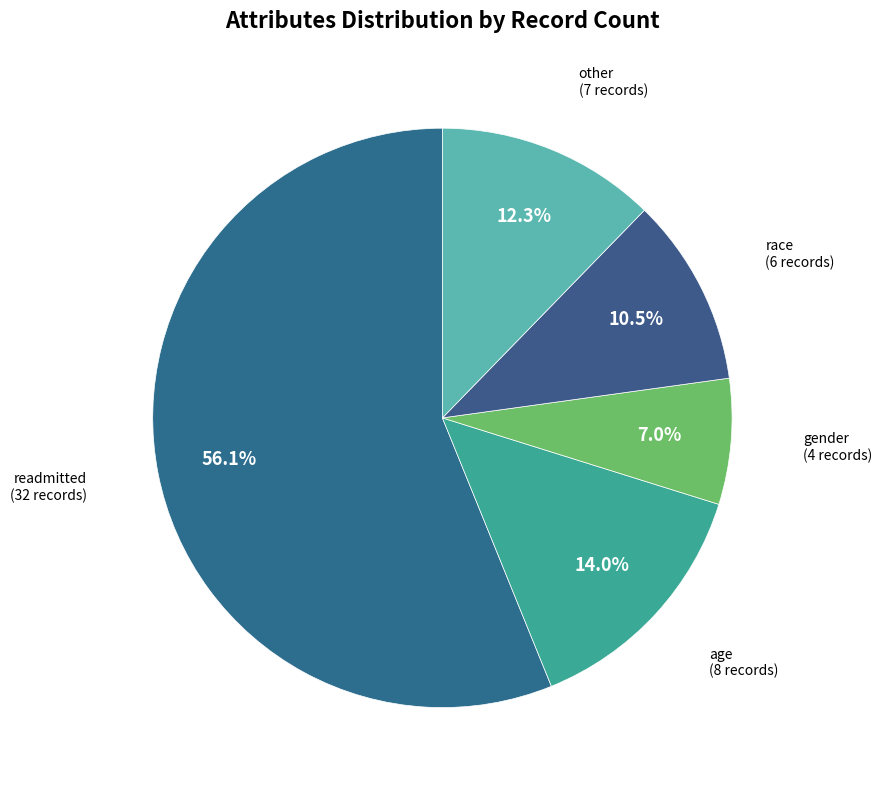

Count the number of slices in the pie.

5